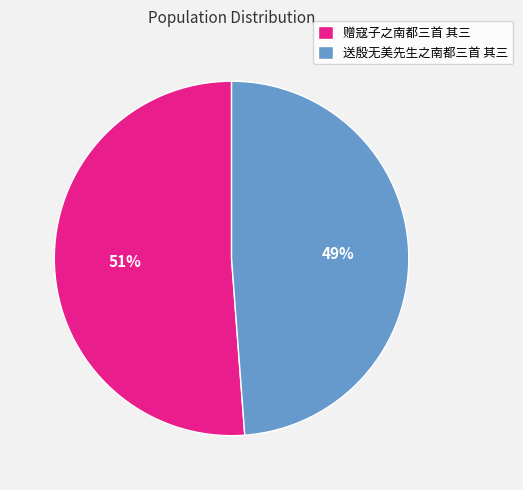

Is it true that 赠寇子之南都三首 其三 is 61% of the pie?

False